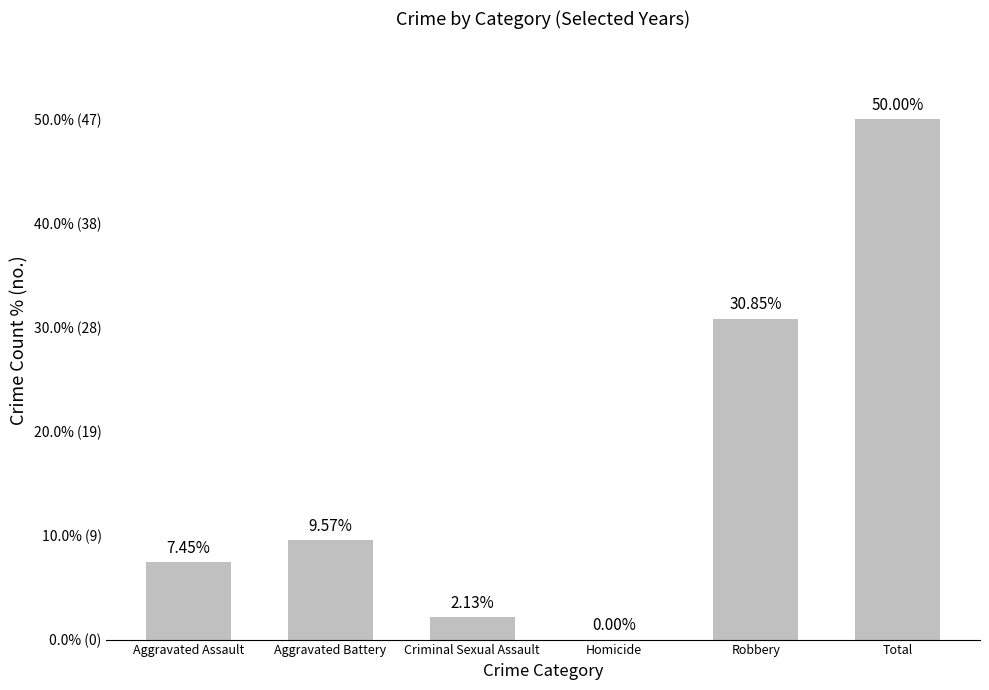

What is the label of the 6th bar from the left?

Total